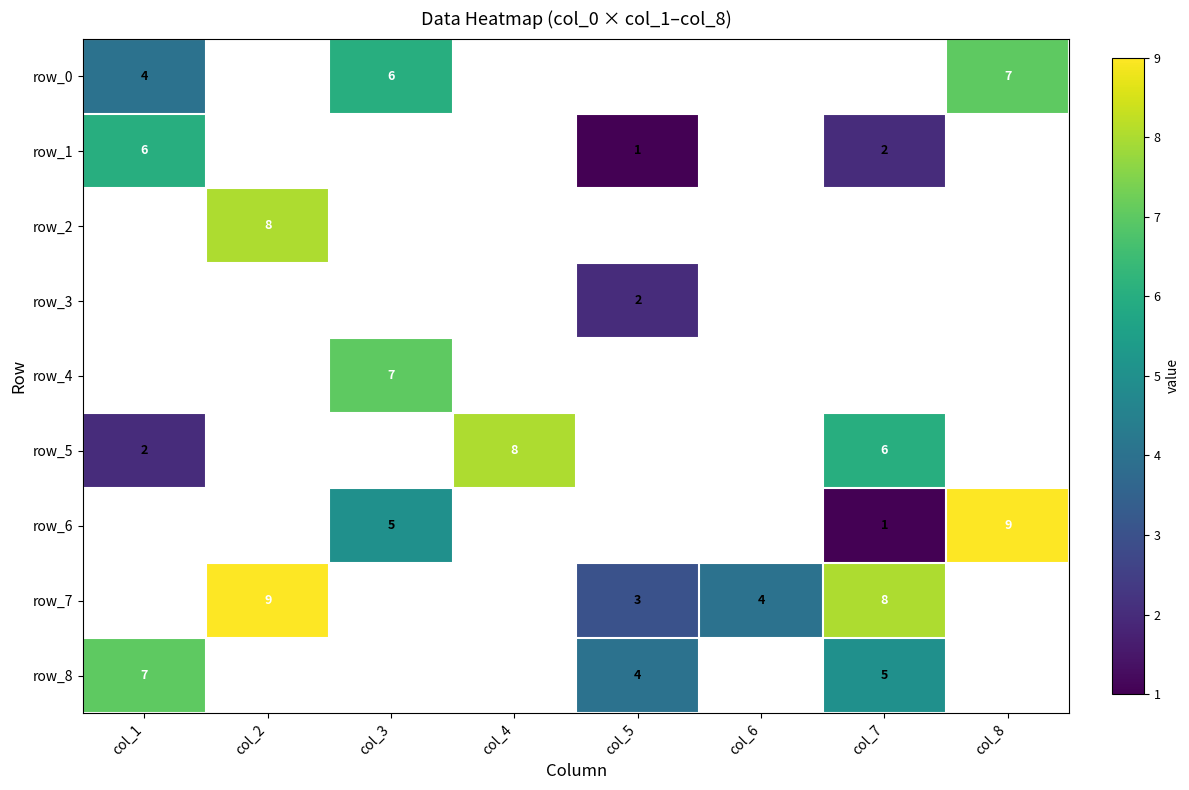

True or false: row_0 has a value of 3 at col_8.

False